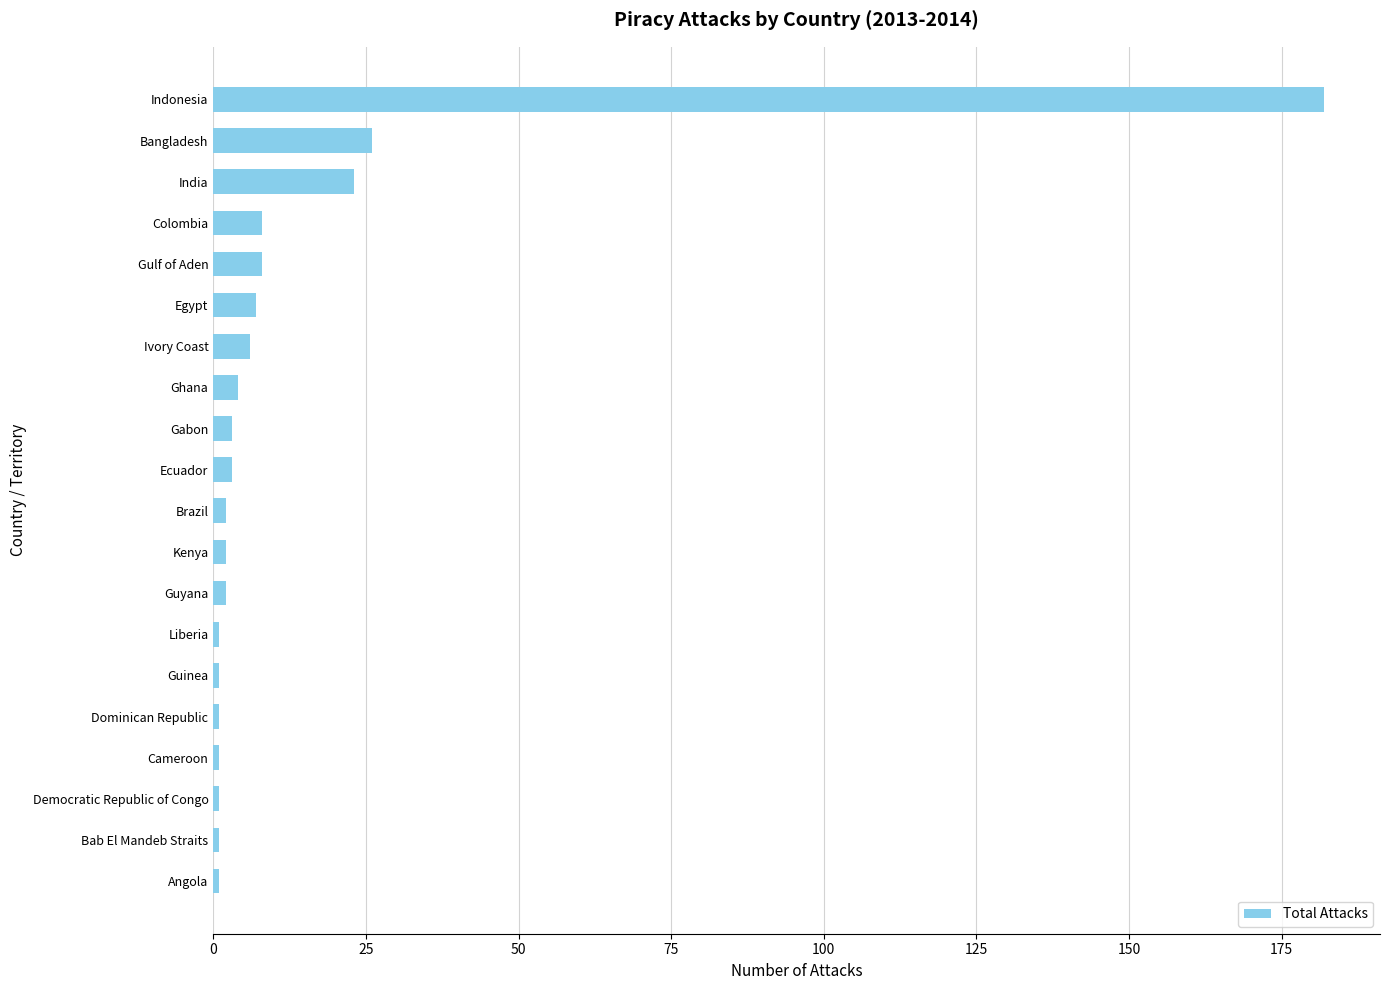

What is the greatest value displayed?

182